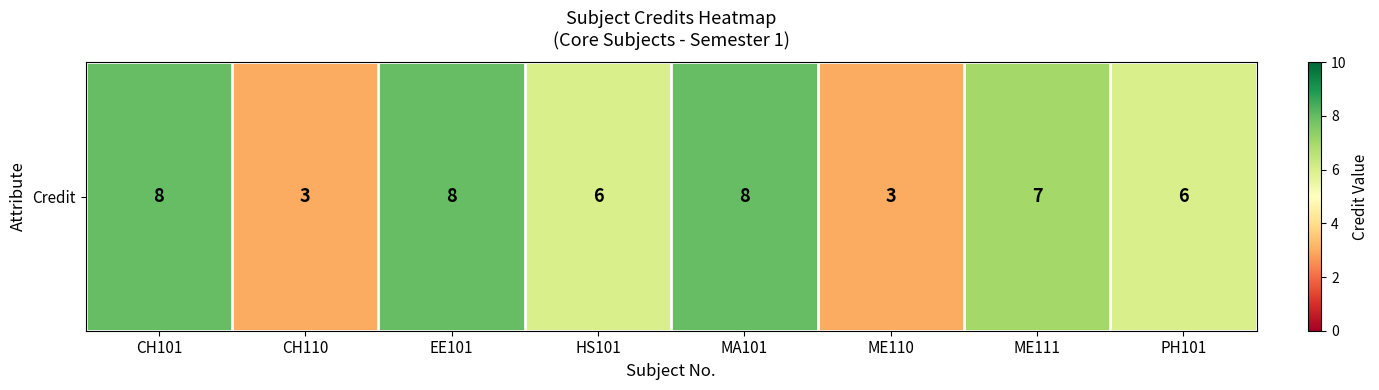

What is the change in value from ME110 to PH101?

+3